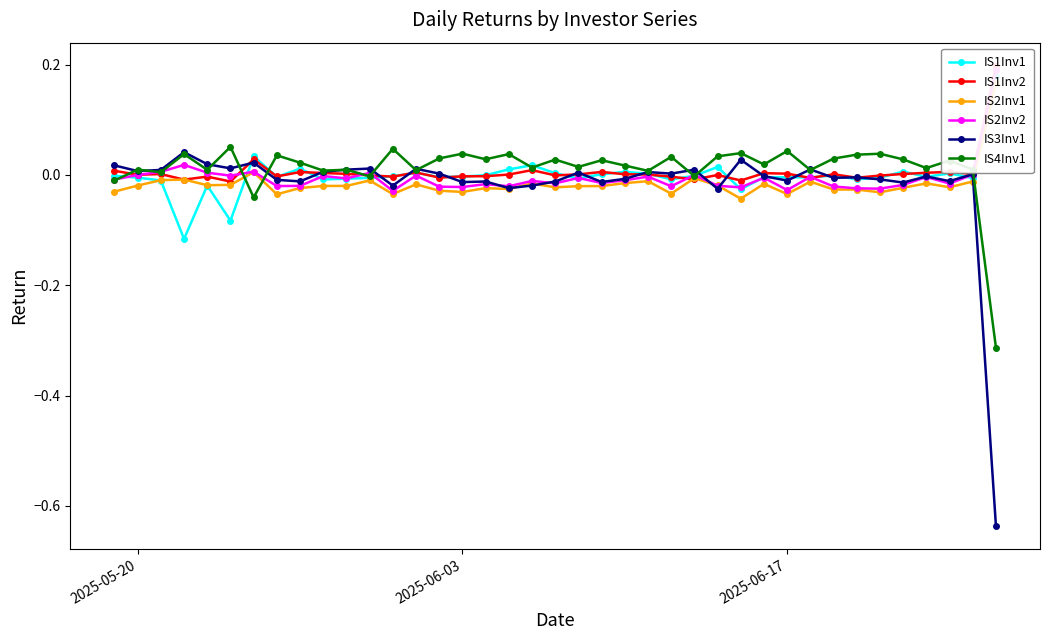

True or false: IS4Inv1 has more than 1 interior local peaks.

True